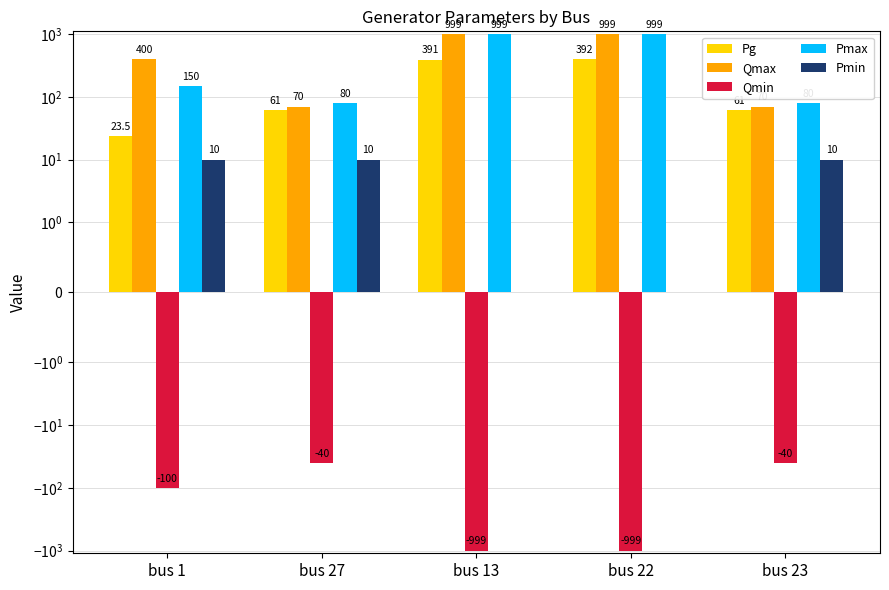

What is the smallest value displayed?

-999.0